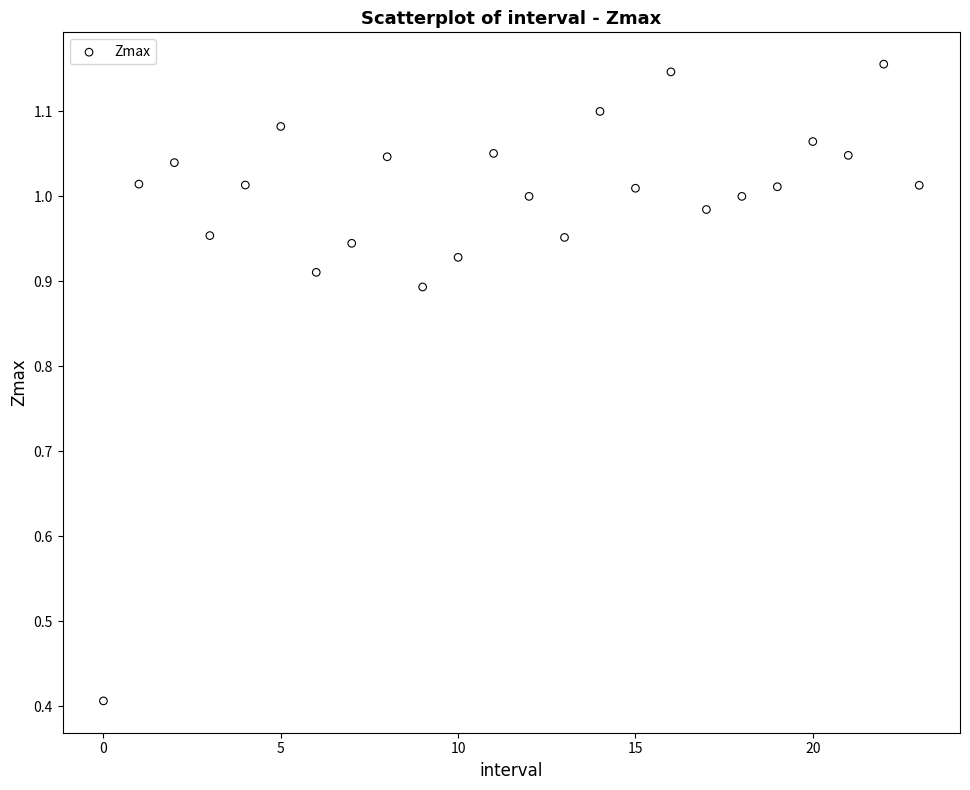

What Y value in the scatter plot is closest to 0?

0.4